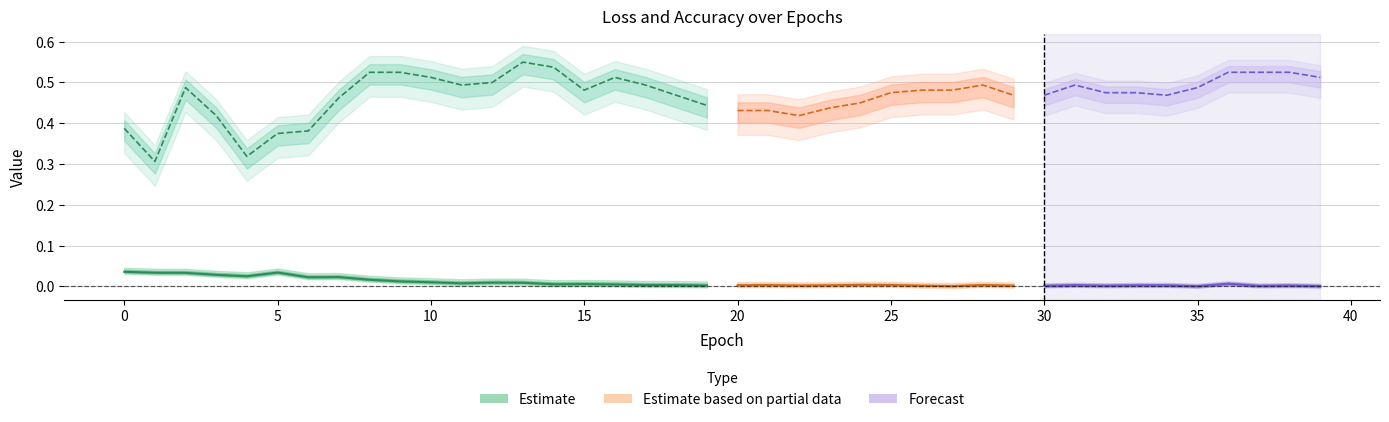

At which category is the sum across all series the highest?

13